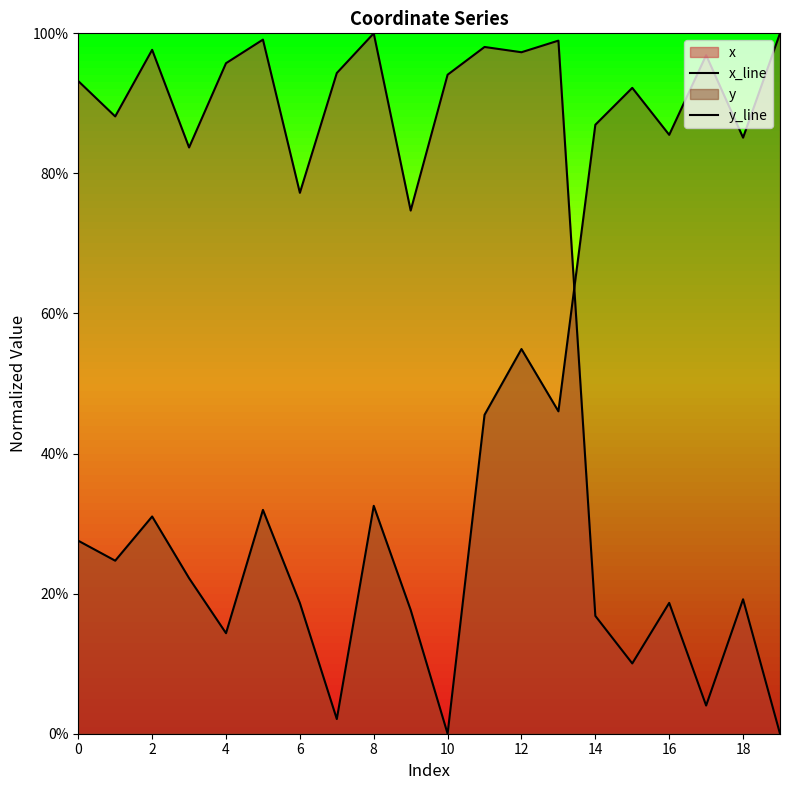

Which series has the largest range (max minus min)?

x_line